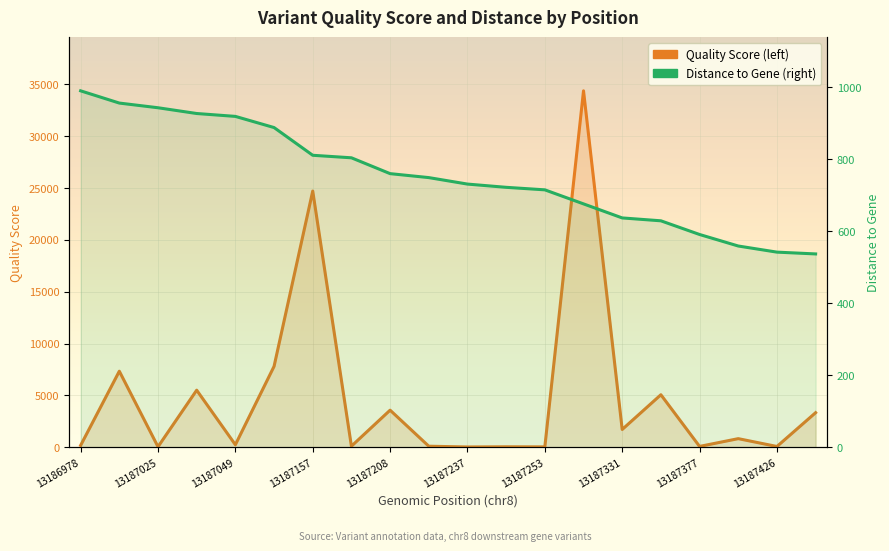

How many values in the Quality Score (left) series are below 831?

10